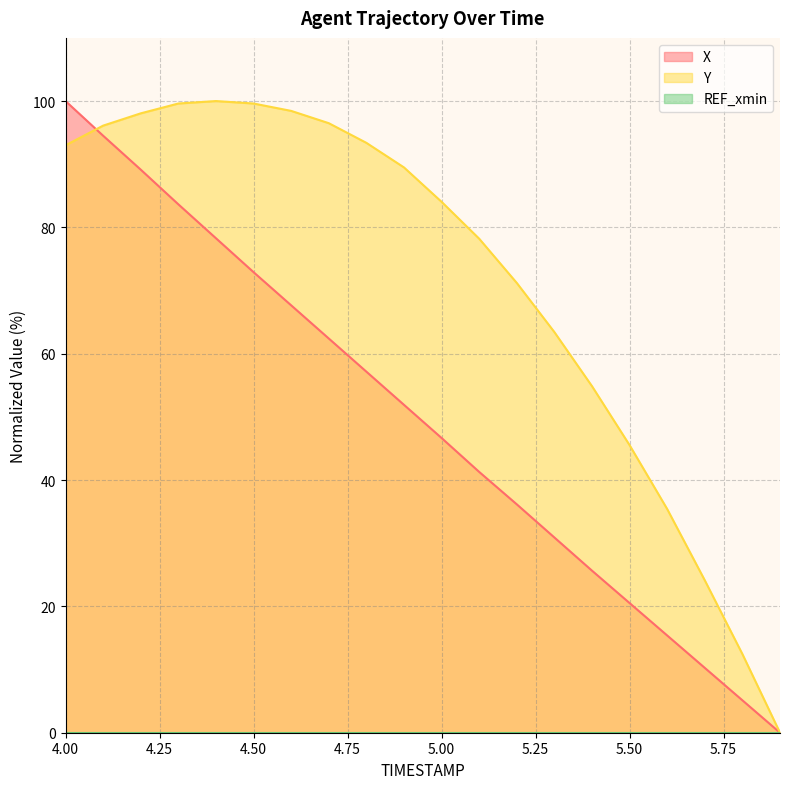

What is the sum of the X values at 5.7 and 4.3?

93.9